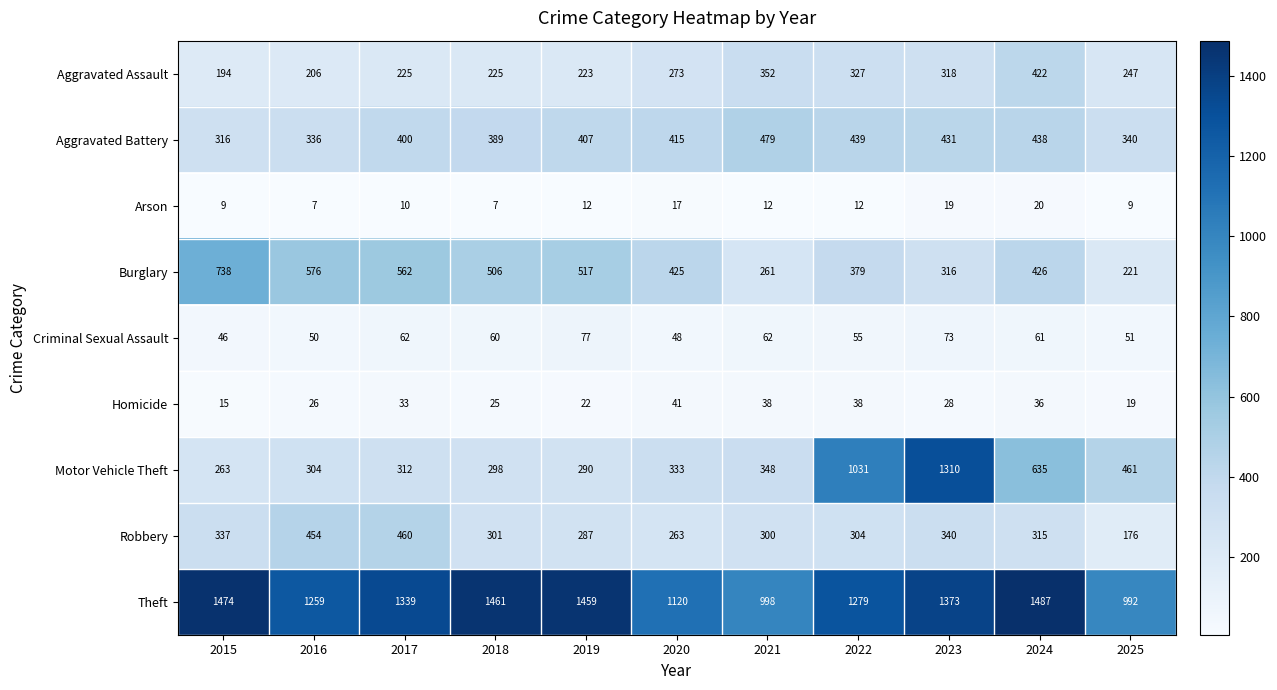

Is it true that Burglary equals 697 at 2018?

False